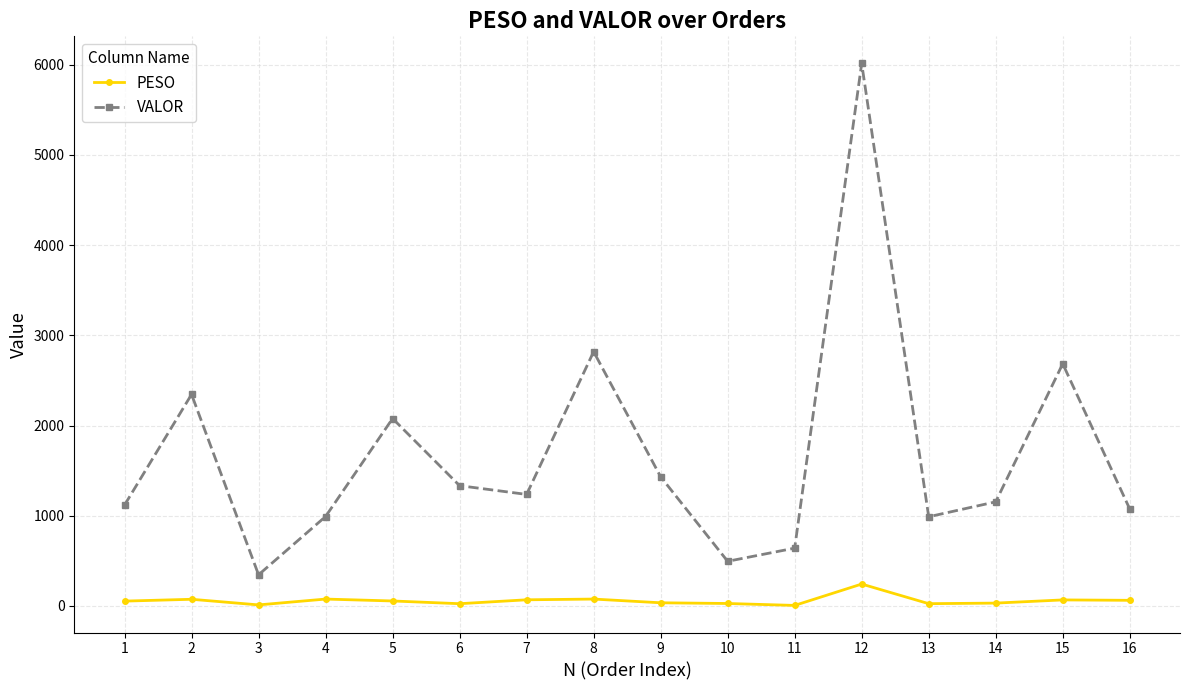

What are all the series names shown in the legend?

PESO, VALOR